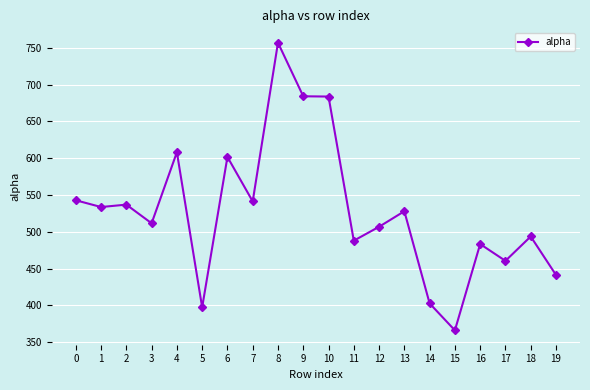

What is the value of the 4th point from the left?

511.6